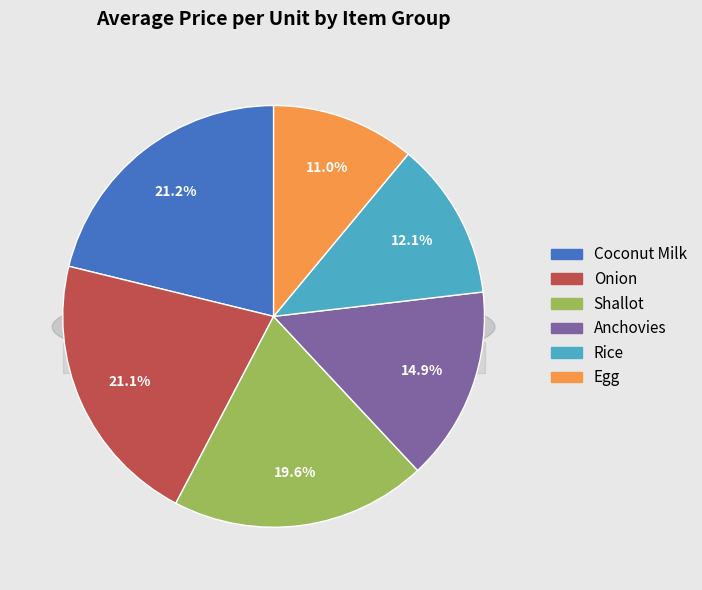

Which slice is the largest?

Coconut Milk